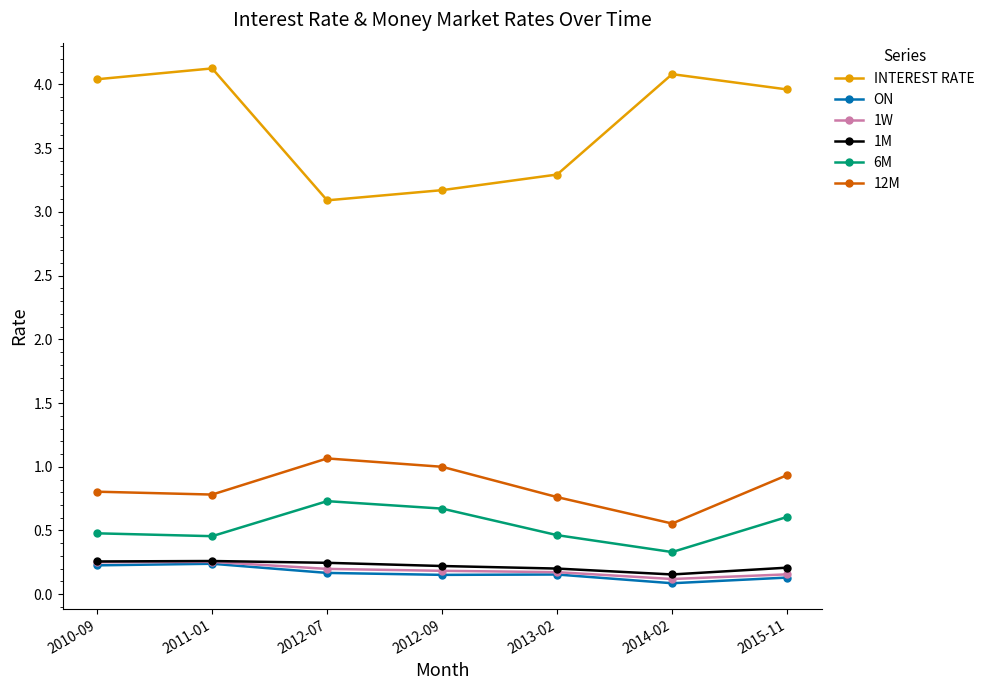

What is the label of the 4th point from the left?

2012-09